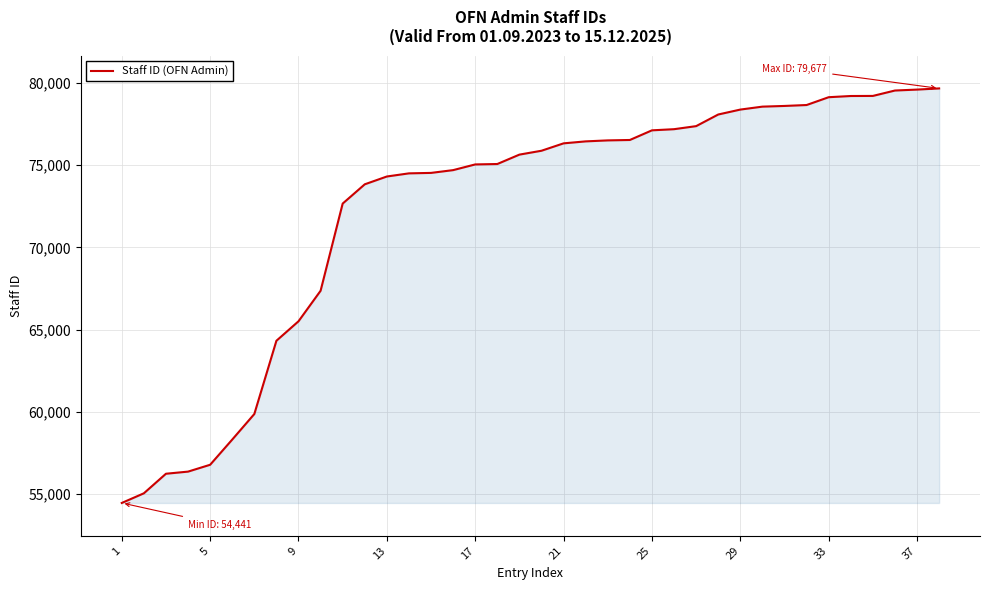

What is the greatest value displayed?

79677